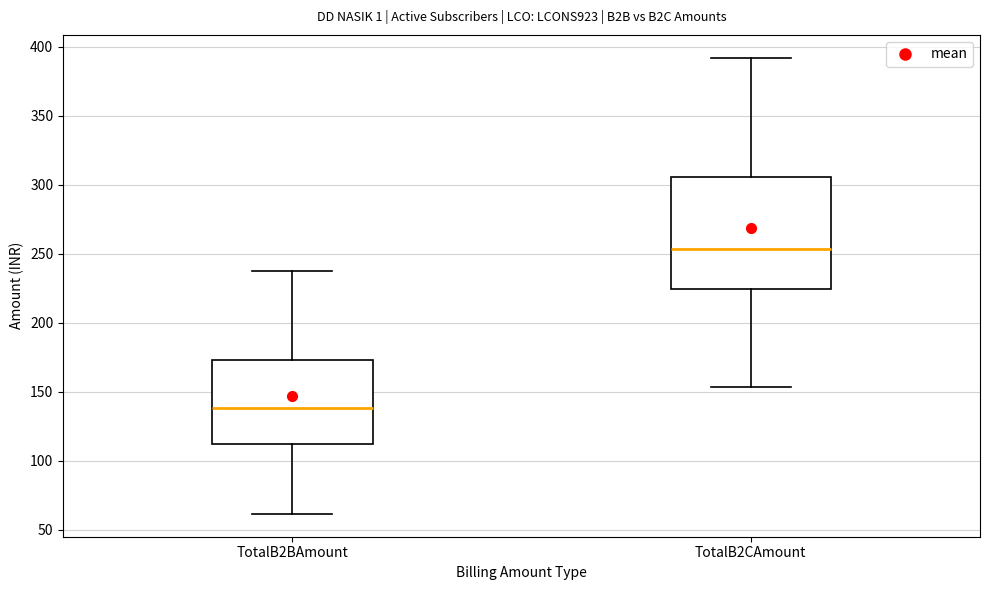

Which box is the tallest, from its lower edge to its upper edge?

TotalB2CAmount